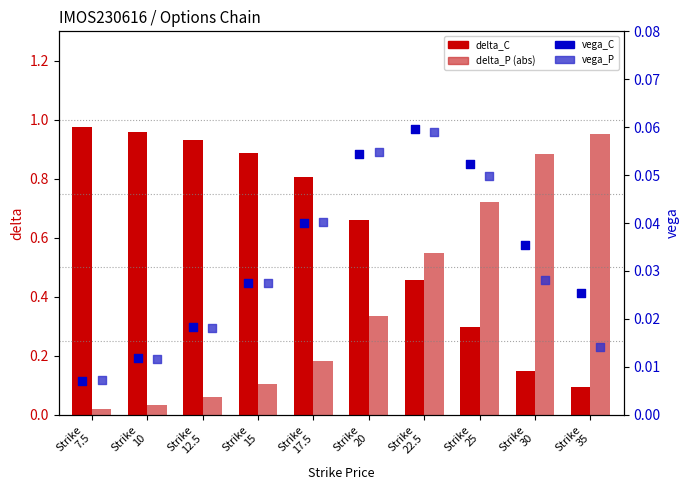

Which series reaches the maximum Y coordinate?

delta_C